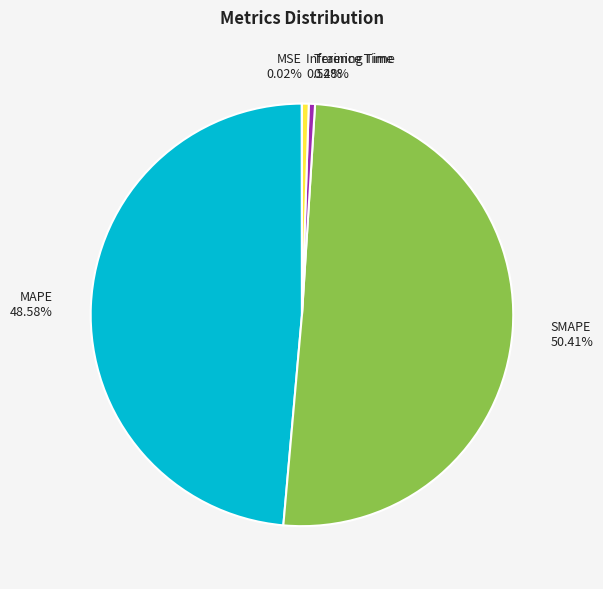

What is the majority slice?

SMAPE